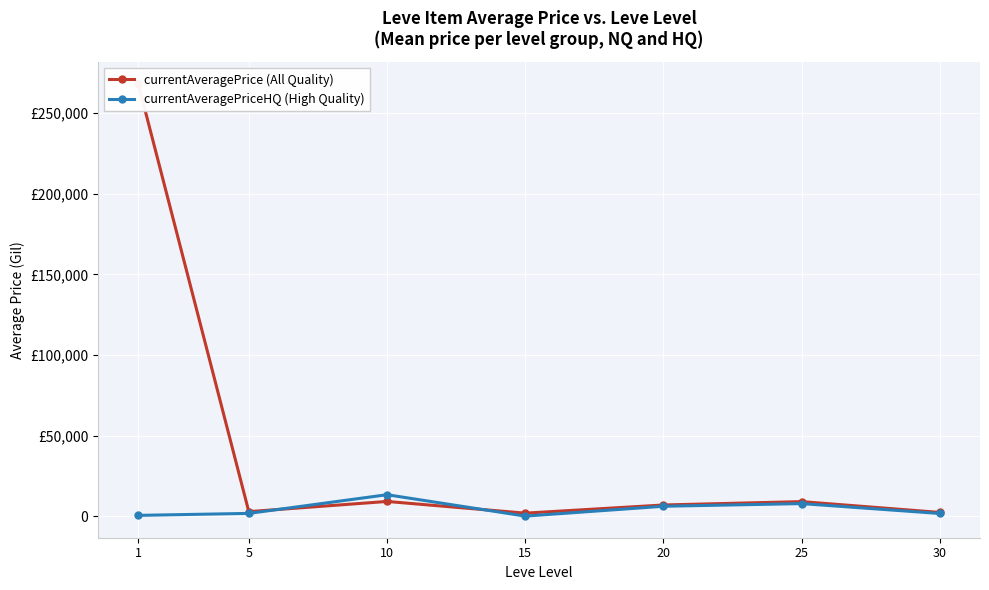

At which category does currentAveragePriceHQ (High Quality) reach its first local peak?

10